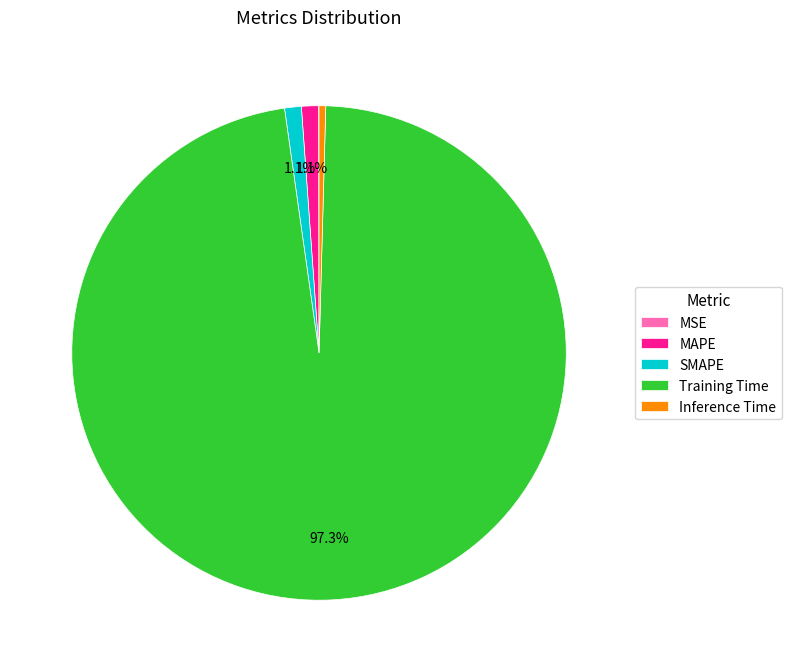

Is the sum of Training Time and Inference Time greater than half?

Yes